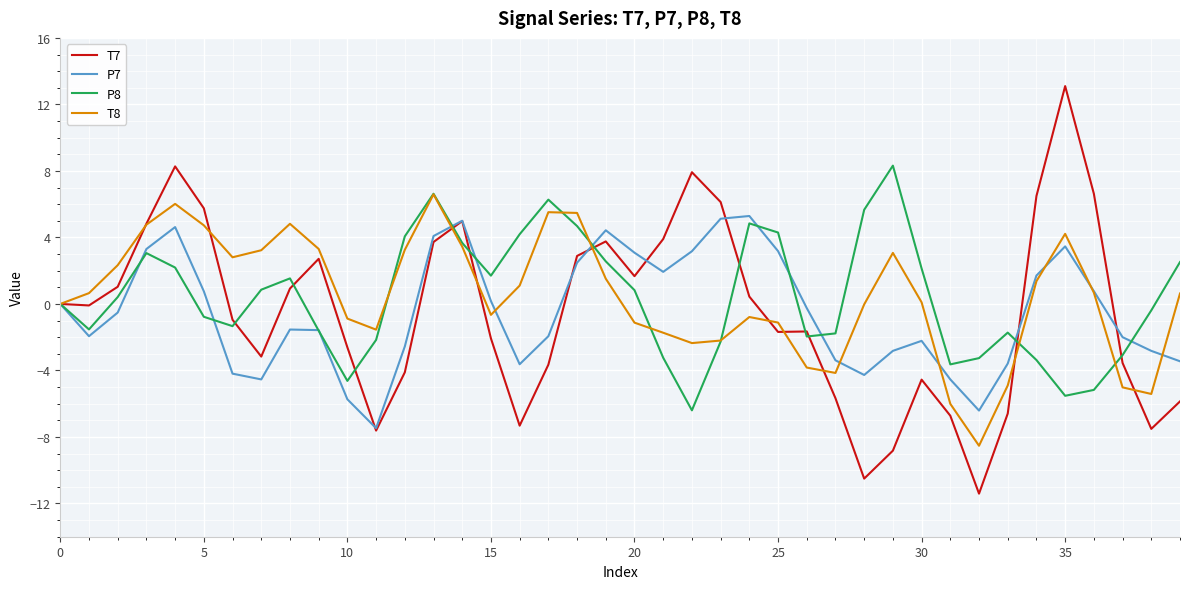

Rank the series by their maximum value, from lowest to highest.

P7, T8, P8, T7